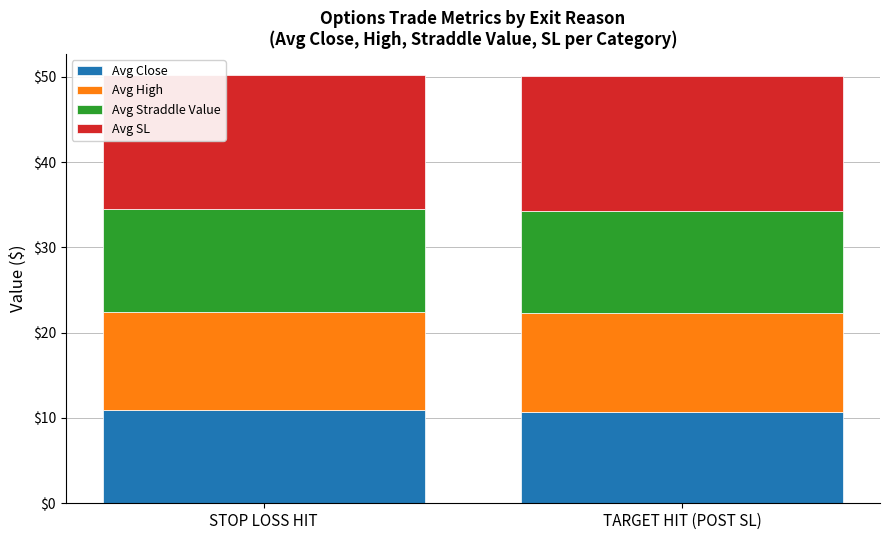

What is the difference between the Avg Close values at TARGET HIT (POST SL) and STOP LOSS HIT?

0.3